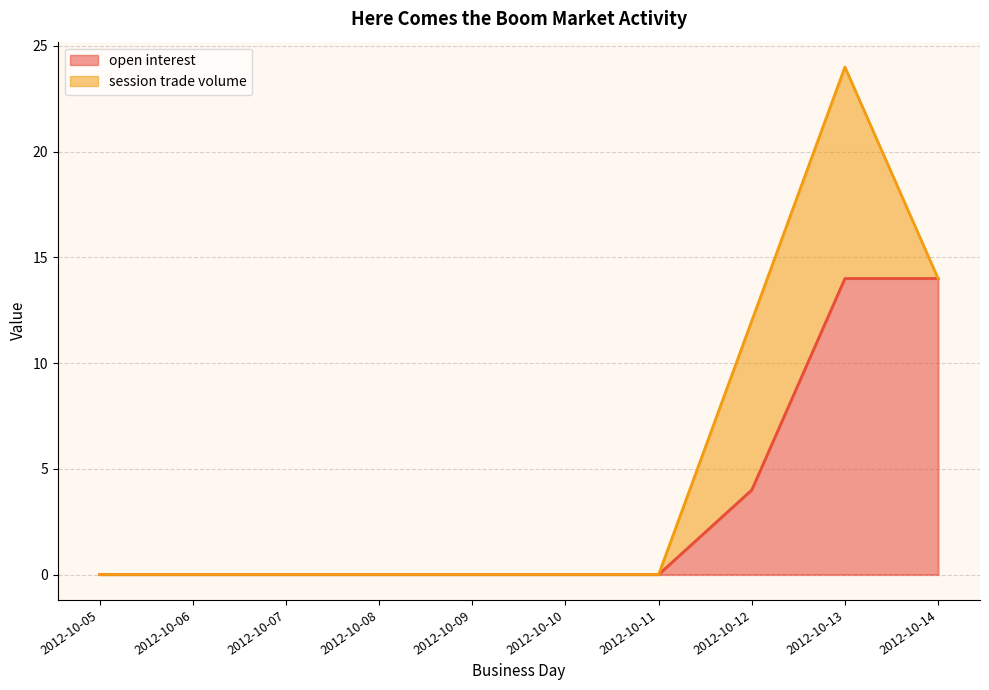

How many data points does each series have?

10